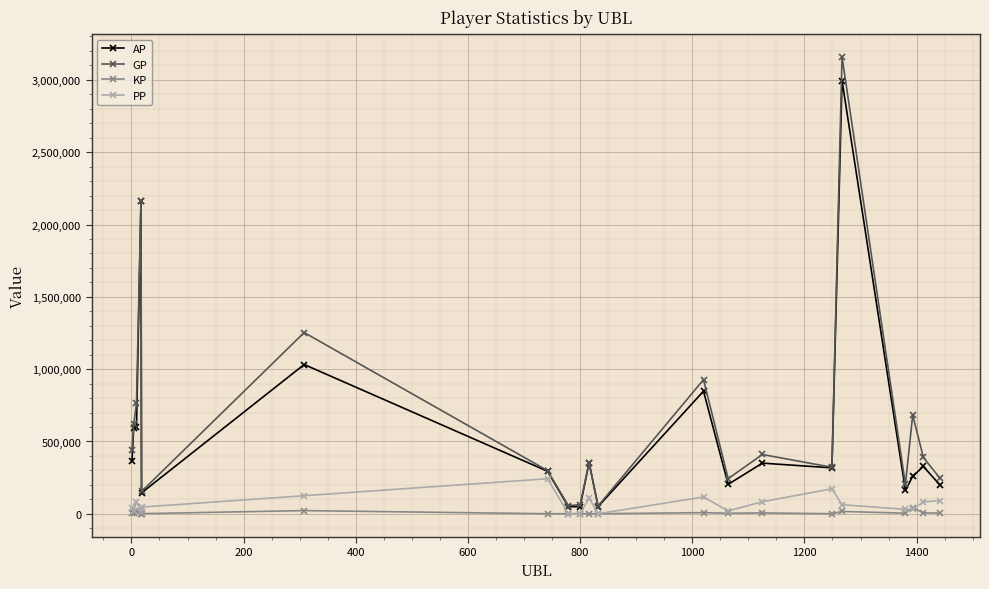

Count the number of categories in the chart.

20